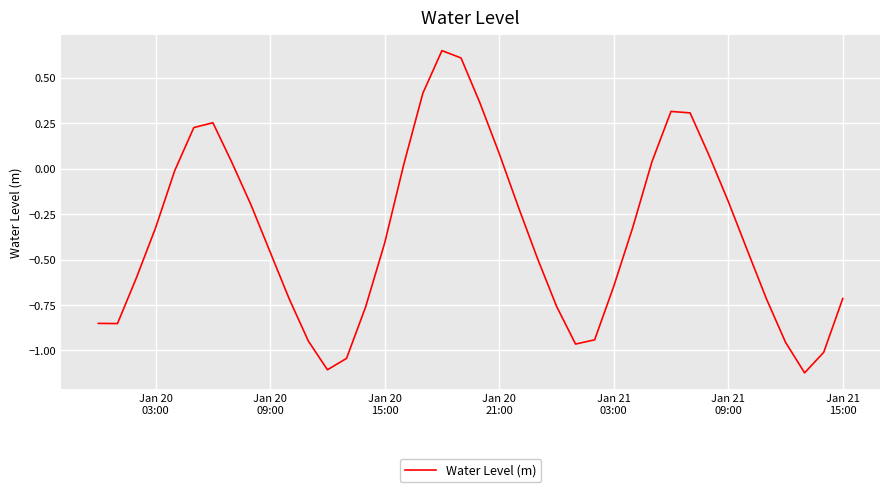

What is the difference between the maximum and minimum values?

1.8